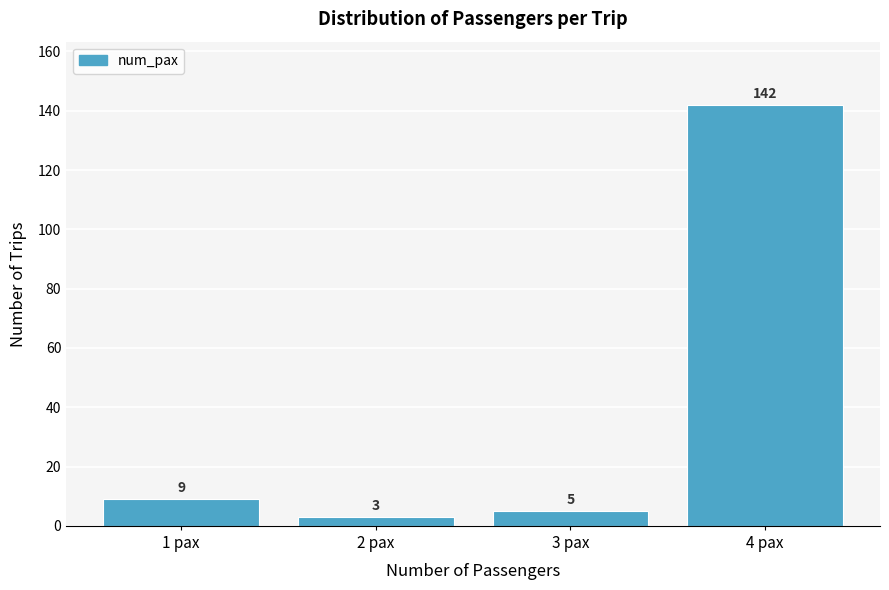

Reading right to left, extract all data points from this chart.

4 pax=142	3 pax=5	2 pax=3	1 pax=9